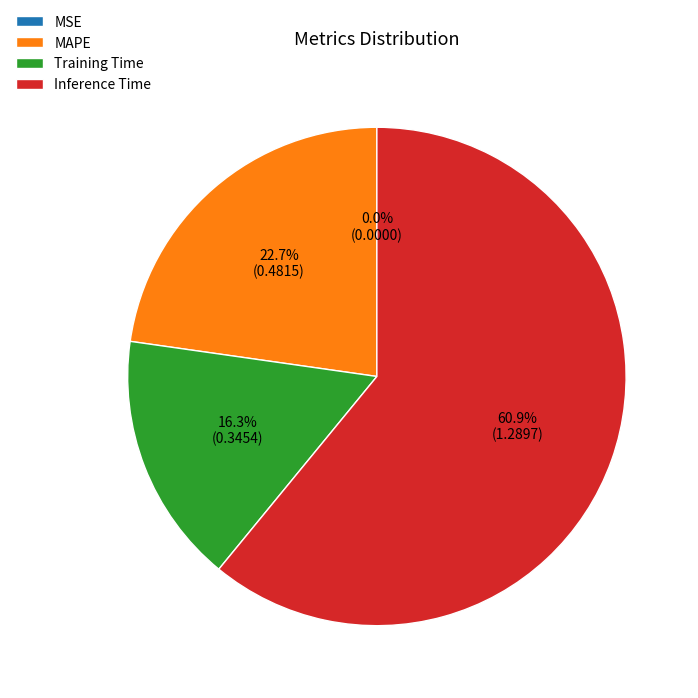

Is there a majority slice in this chart?

Yes